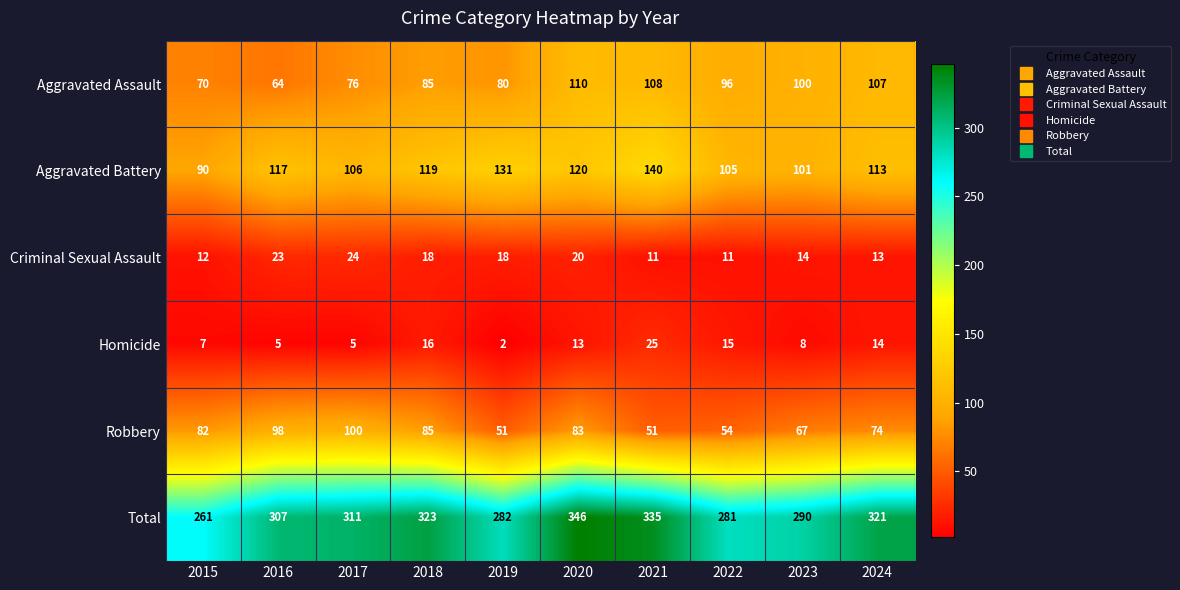

Between 2022 and 2023, which series saw the biggest shift?

Robbery